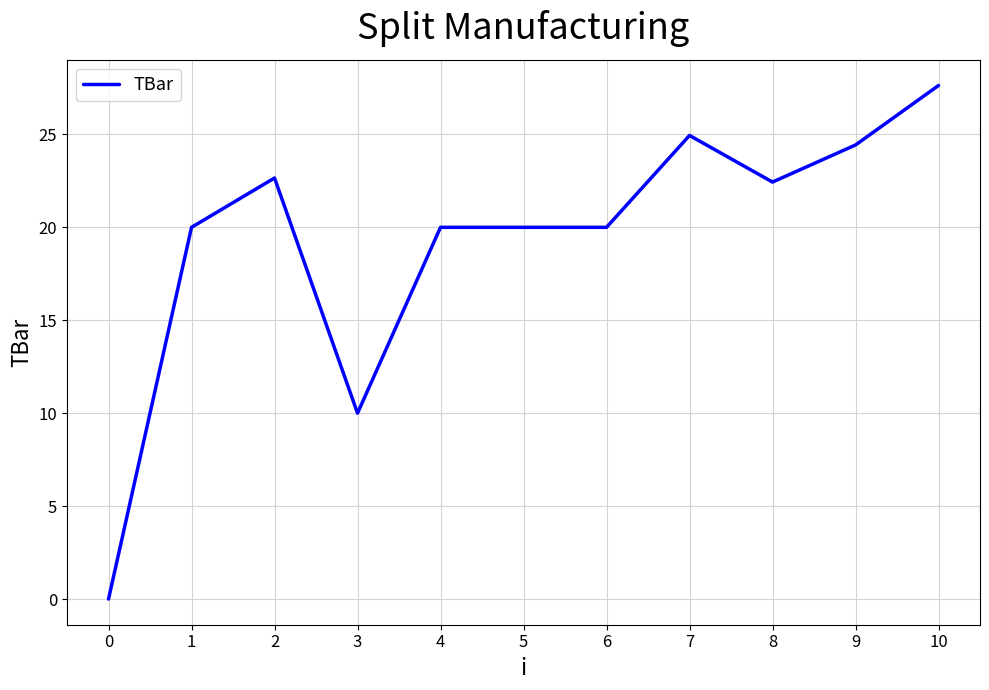

What is the ratio of the value at 5 to the value at 8?

0.9